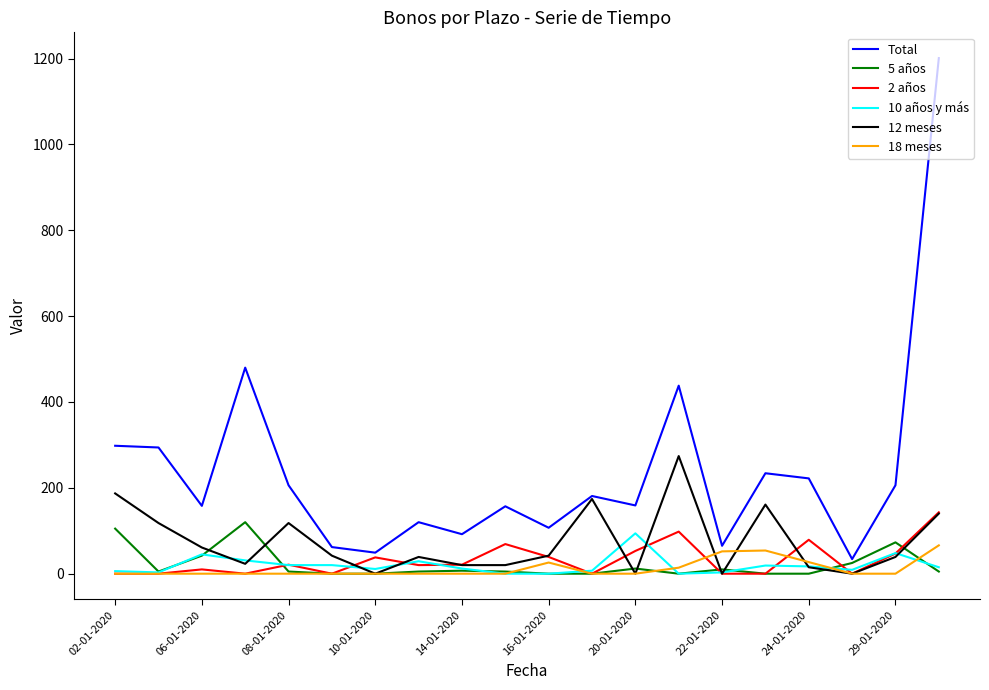

Which series has the widest spread of values?

Total